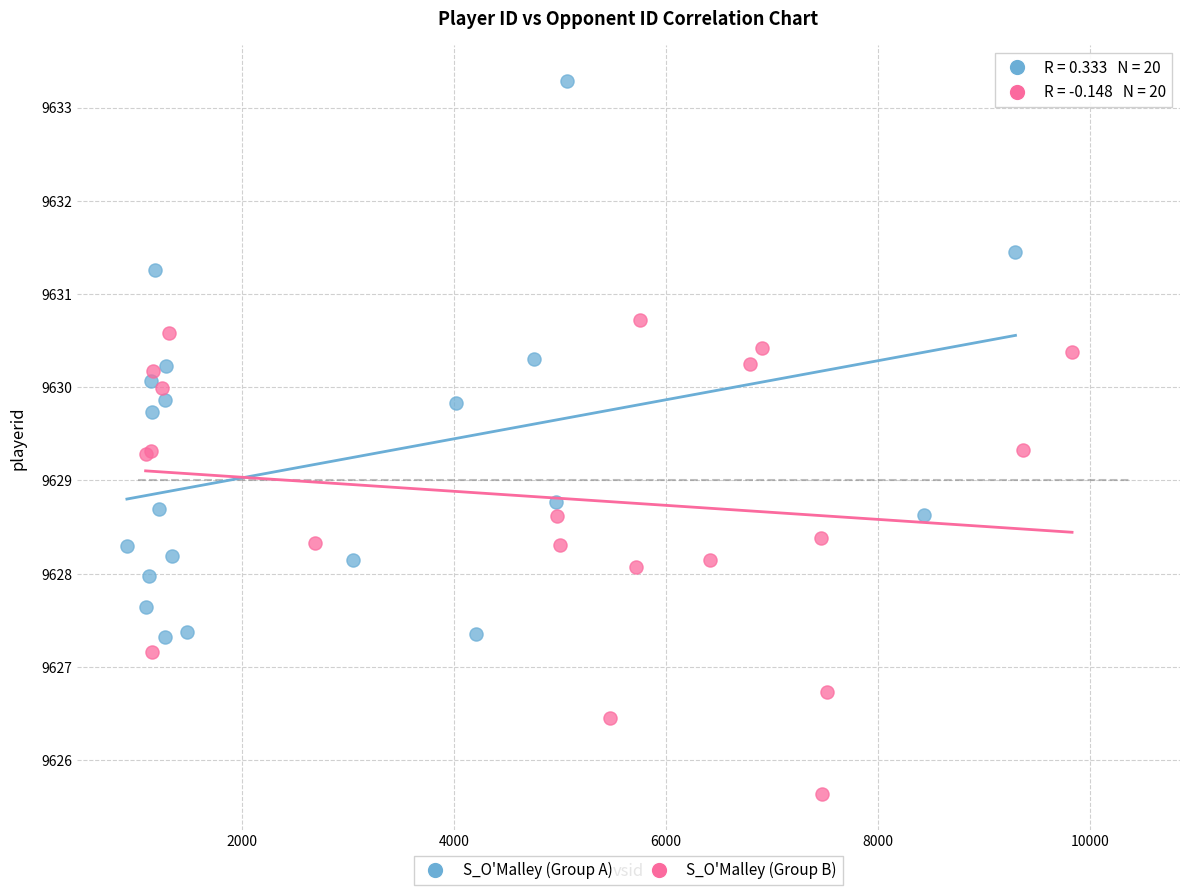

Which series has the largest Y range (max minus min)?

S_O'Malley (Group A)